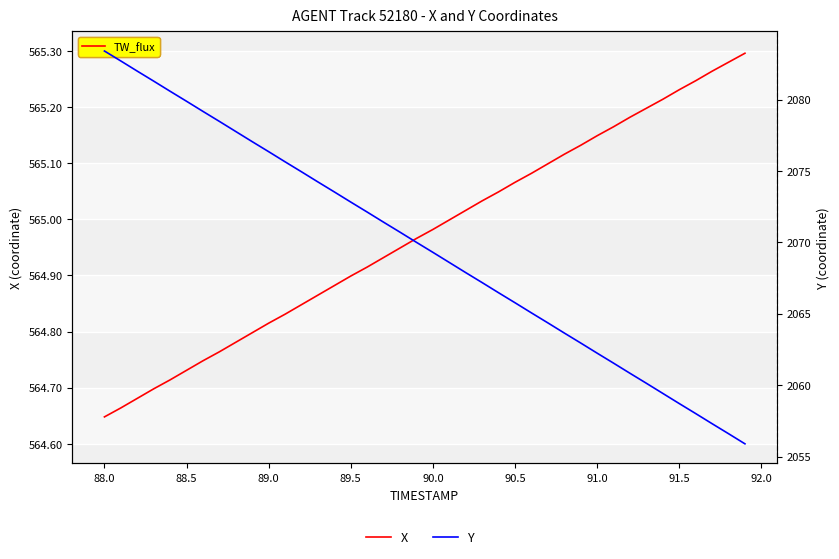

True or false: X and Y intersect in this chart.

False